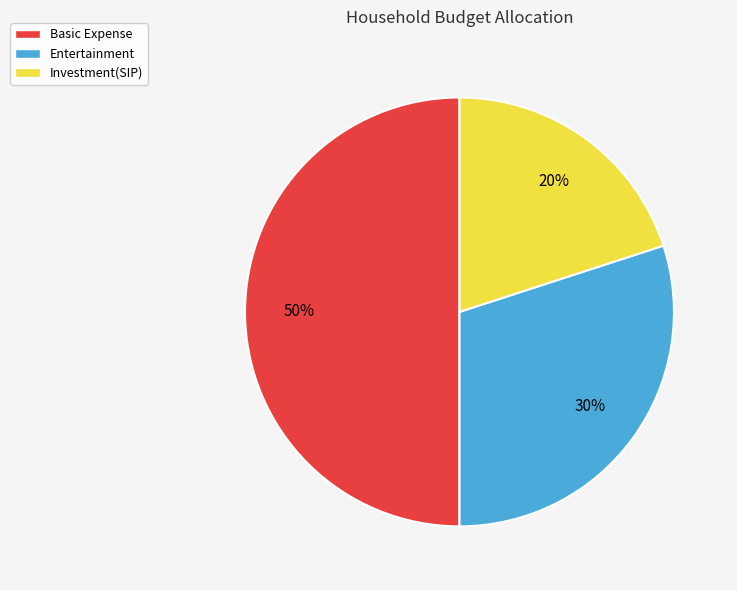

Rank the categories by value from lowest to highest.

Investment(SIP), Entertainment, Basic Expense